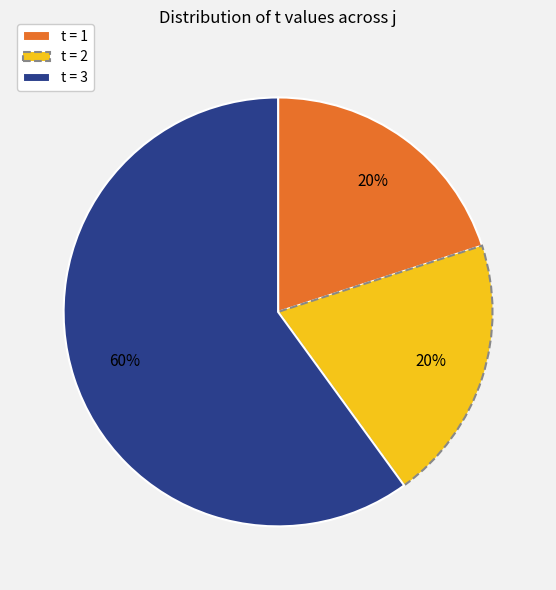

How many segments does this pie chart have?

3